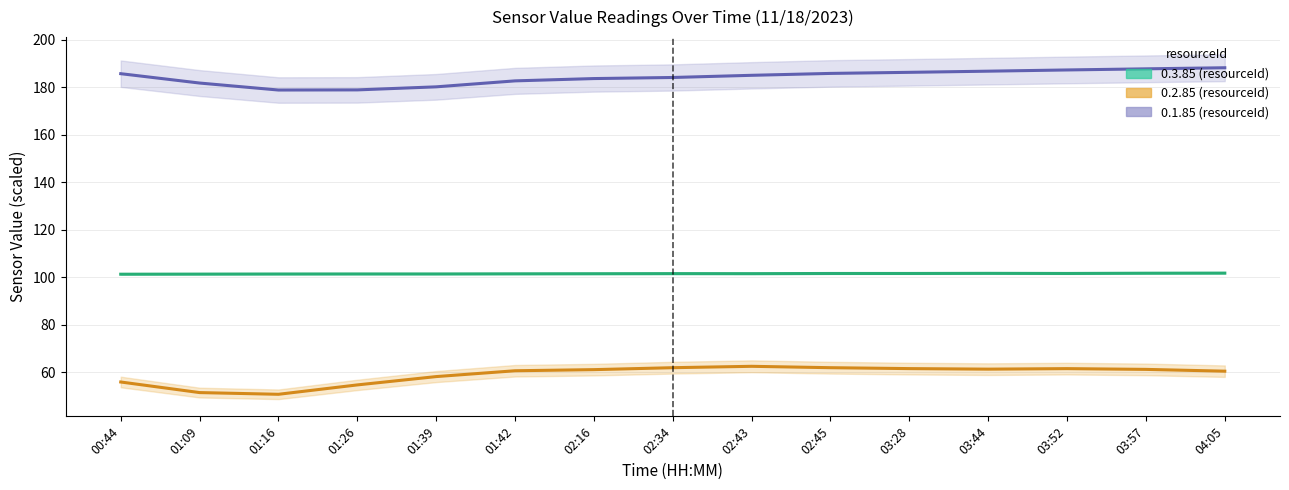

The value of 0.1.85 (×10¹) at 00:44 is 266.7. True or false?

False